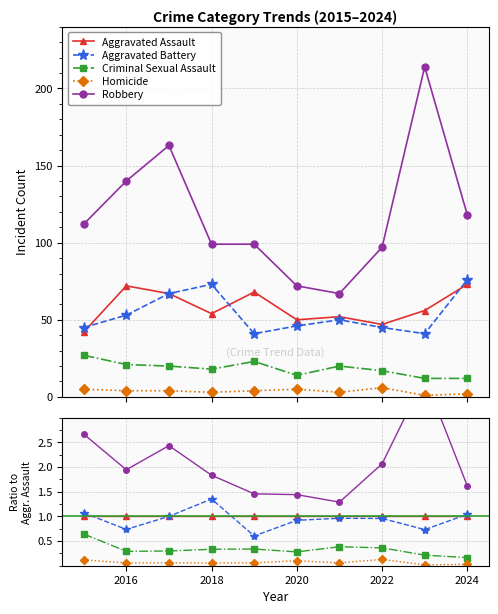

How many lines are shown in the chart?

5